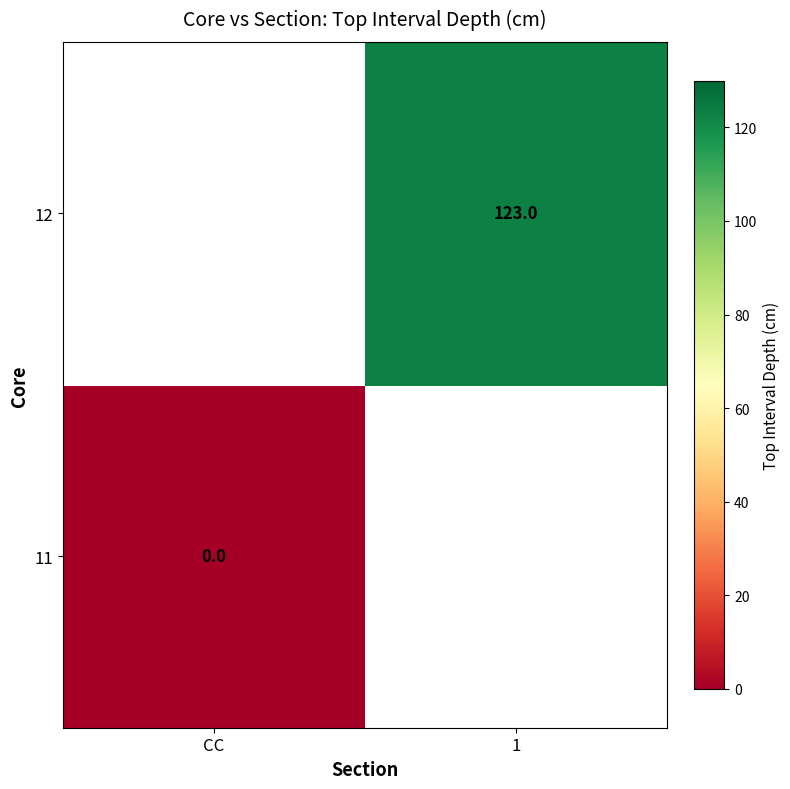

Is it true that 12 equals 123 at 1?

True